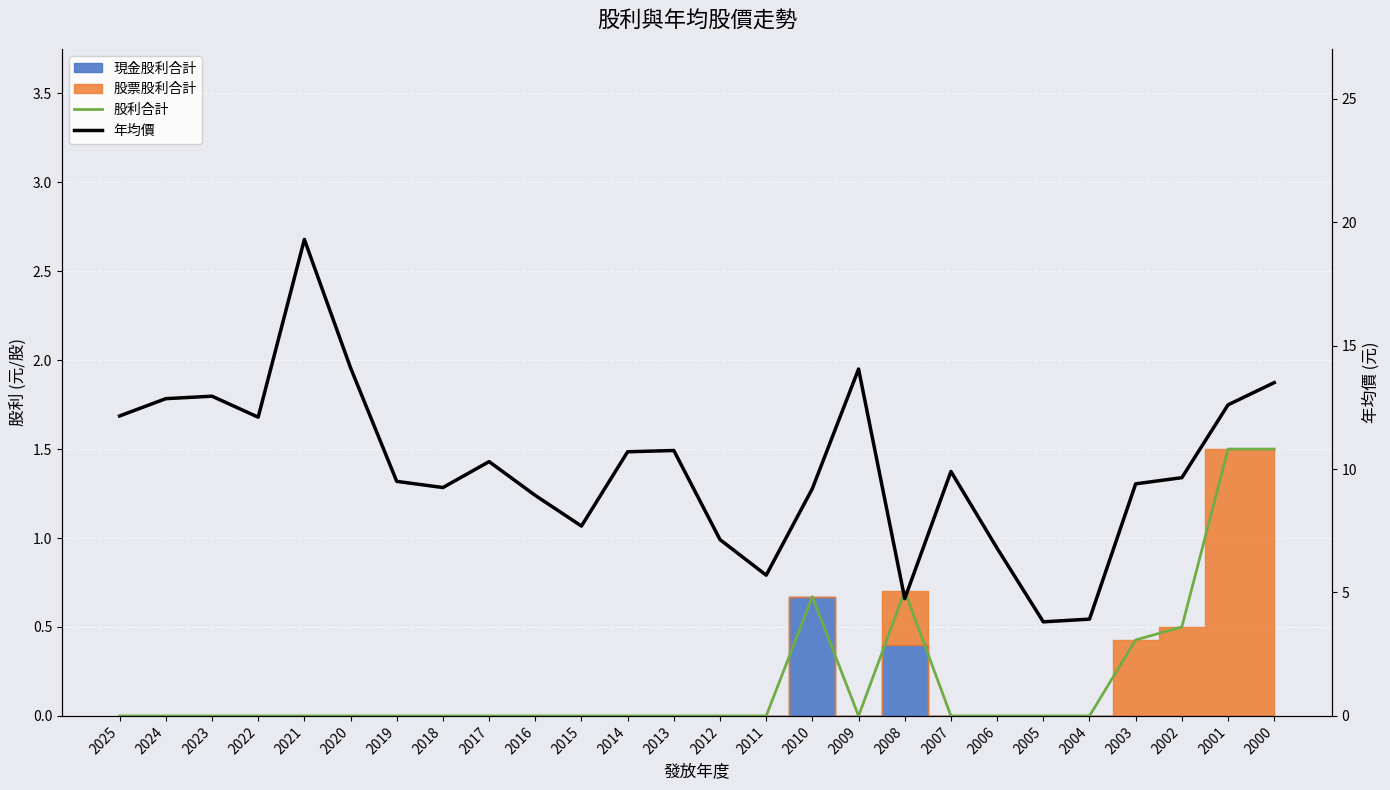

True or false: 股利合計 and 年均價 cross at least once.

False